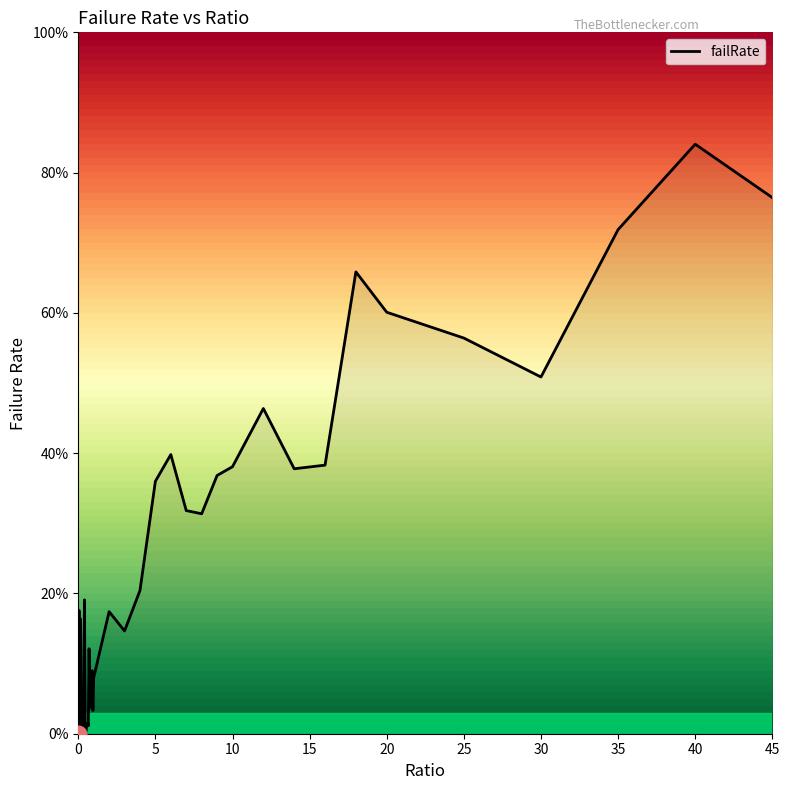

What is the label of the 34th point from the left?

18